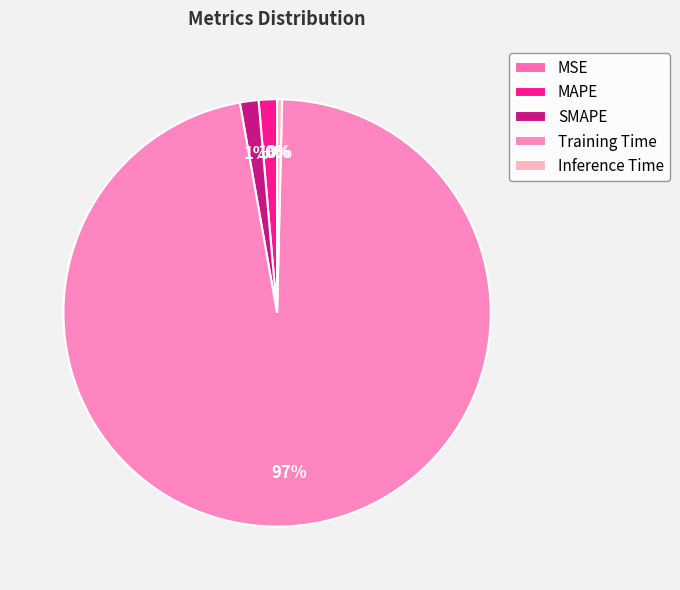

Is MAPE the majority of the pie?

No